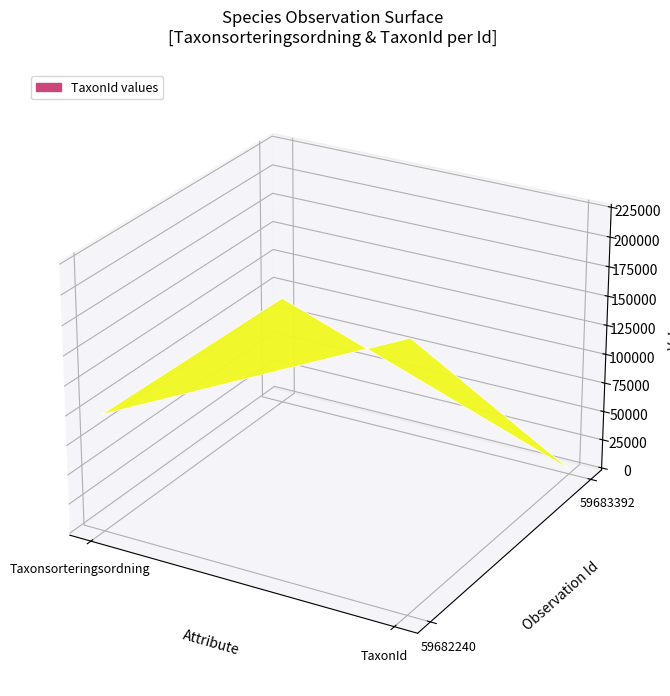

What is the sum of all 59683392 values?

95976